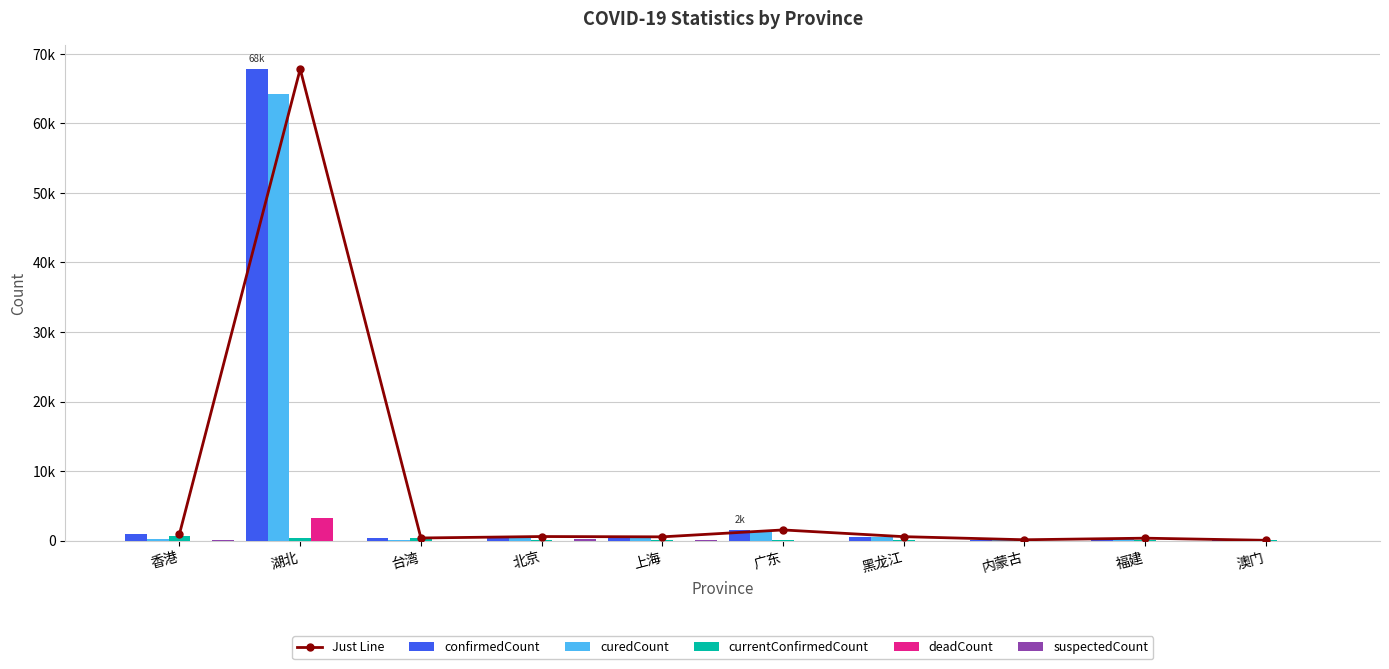

How many series are shown in this chart?

6